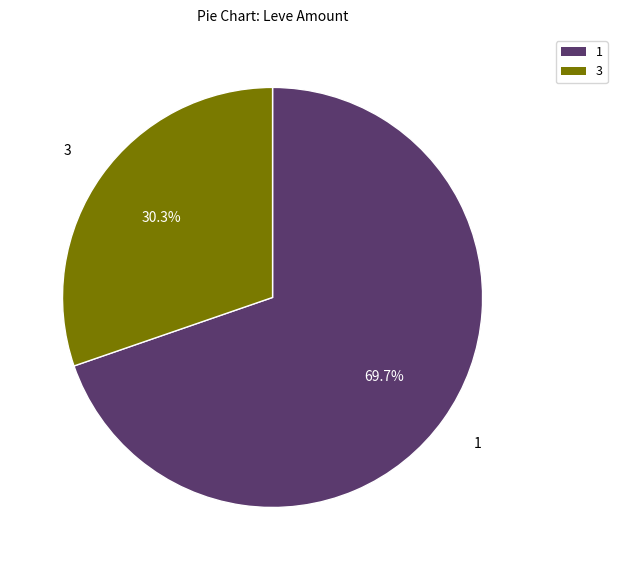

Which slice is the largest?

1